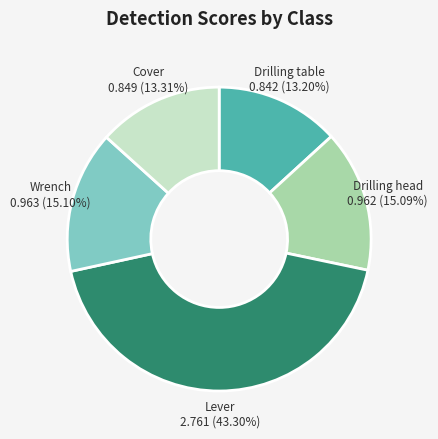

Which slice is the largest?

Lever